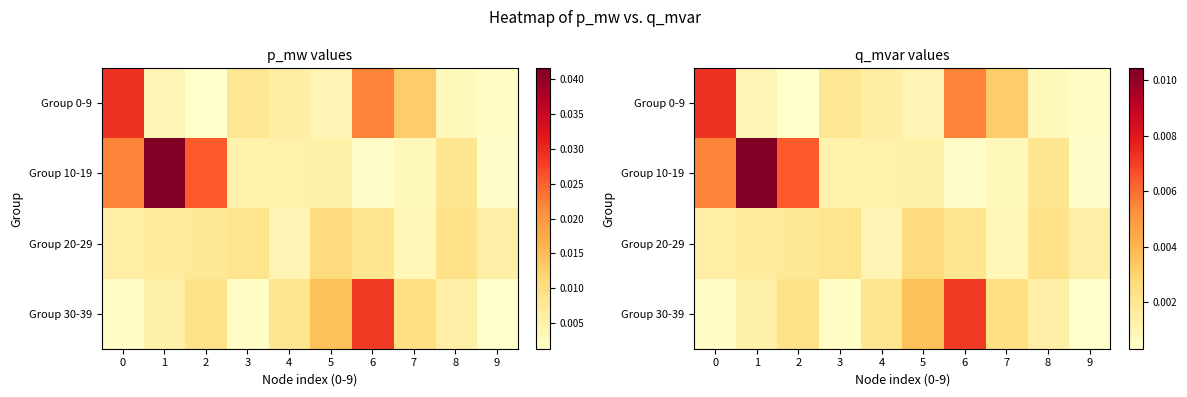

Which category has the lowest value in the Group 0-9 series?

2